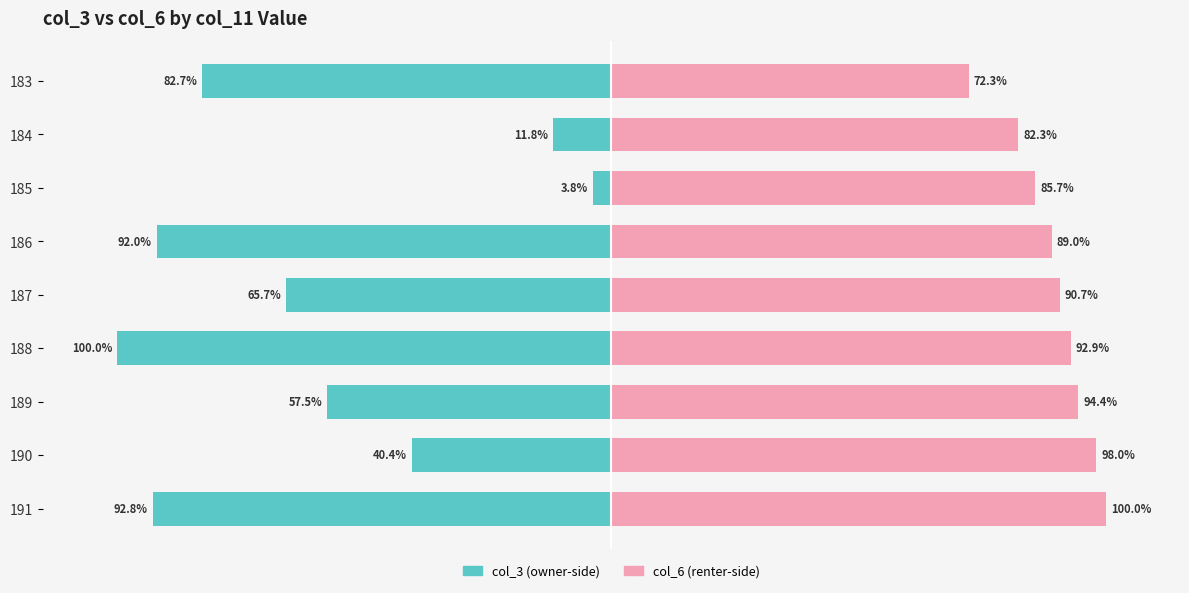

How many data points in col_3 (owner-side) are less than -65?

5